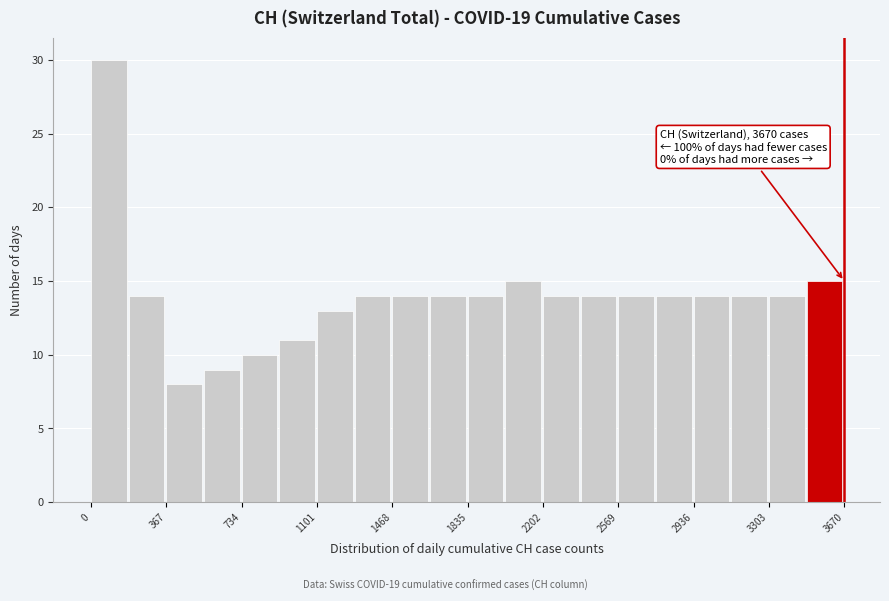

Read against the x-axis, roughly where is the centre of the tallest bar?

100